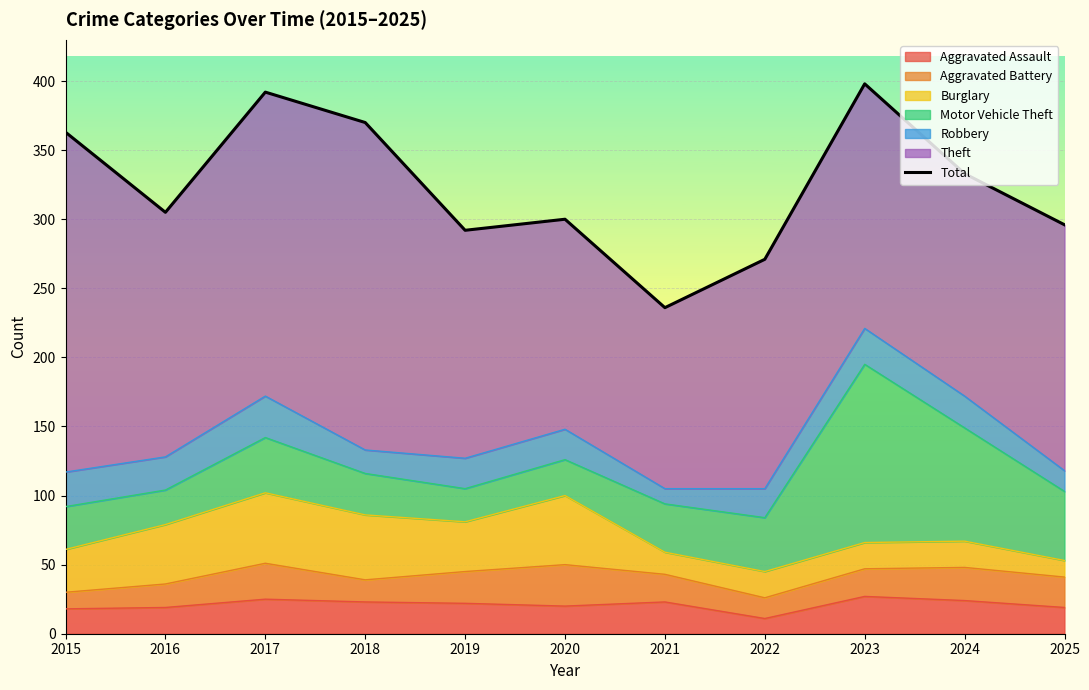

Approximately how many times larger is the value at 2019 compared to 2016?

1.0